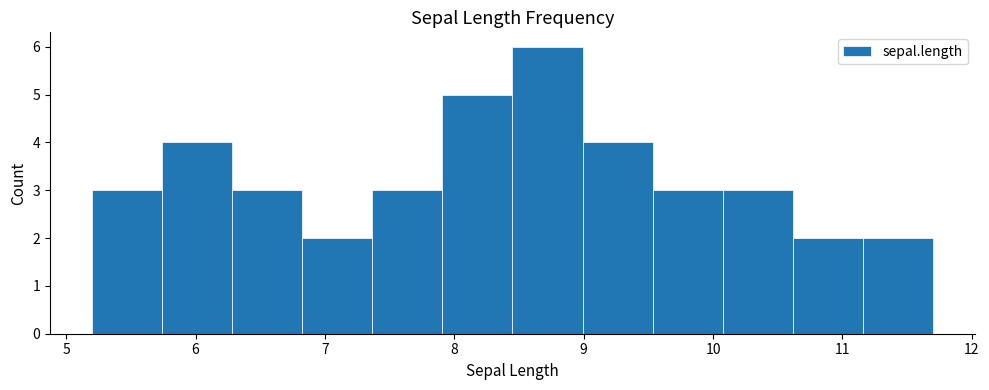

How tall is the bar that spans 7.4 to 7.9 on the x-axis? Neither the bar edges nor the heights are printed on the chart, so give them approximately, as read against the axes.

3